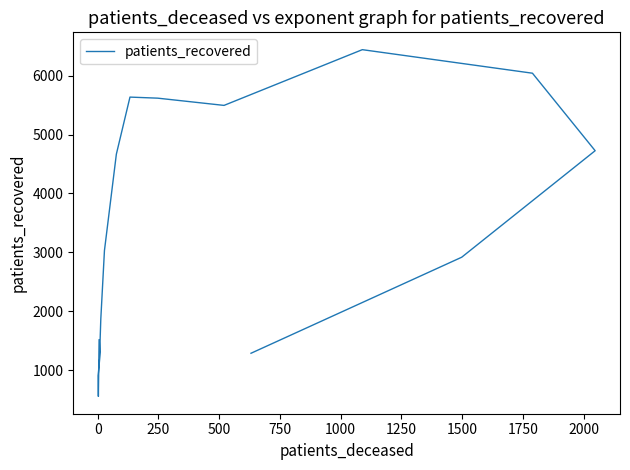

Is it true that the value at 14 is 1422?

False